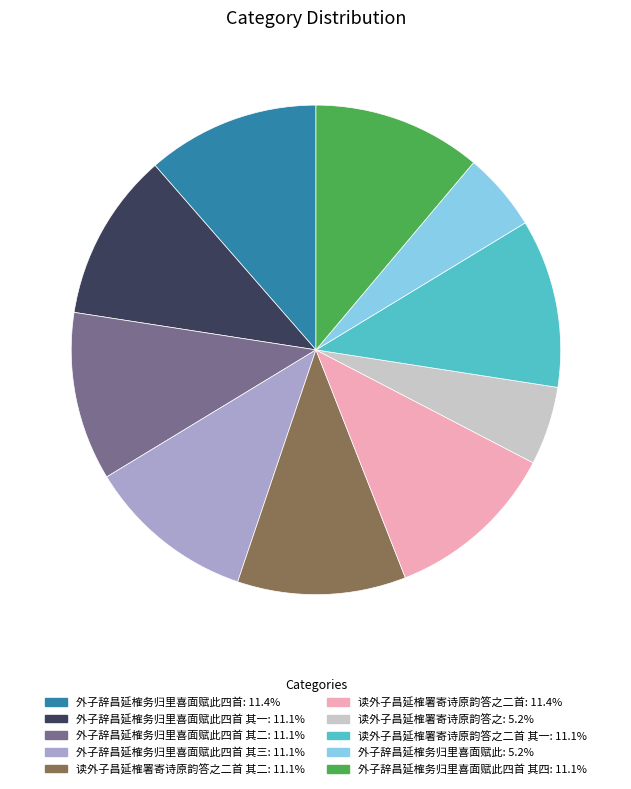

Is there any slice that represents more than half of the pie?

No